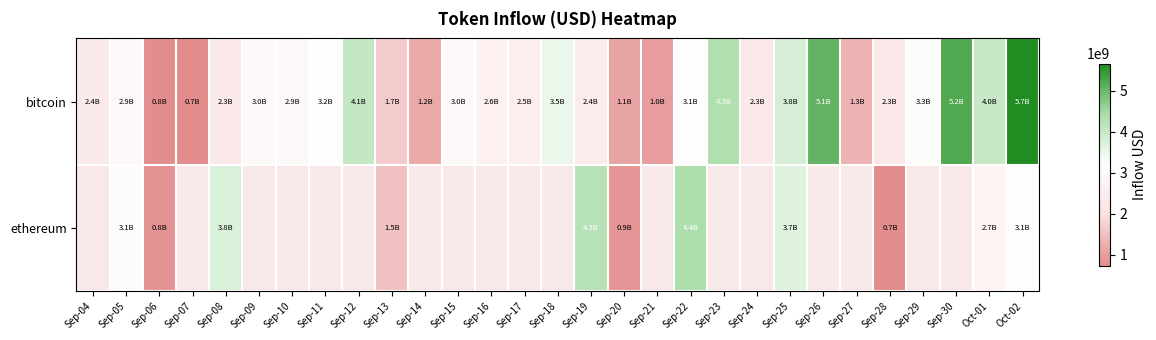

Which series has the largest total across all categories?

bitcoin